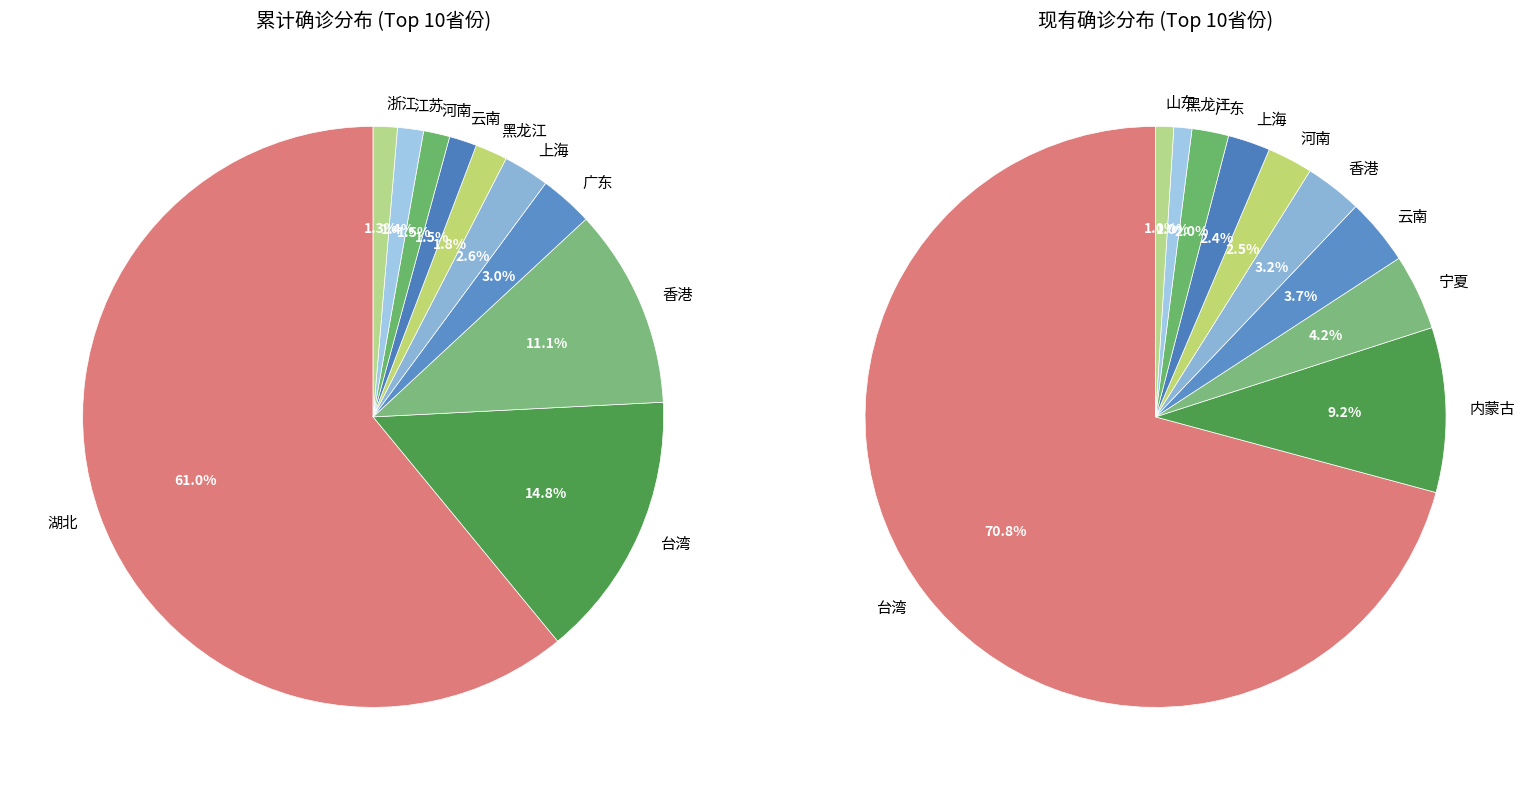

What is the largest slice in the pie chart?

湖北